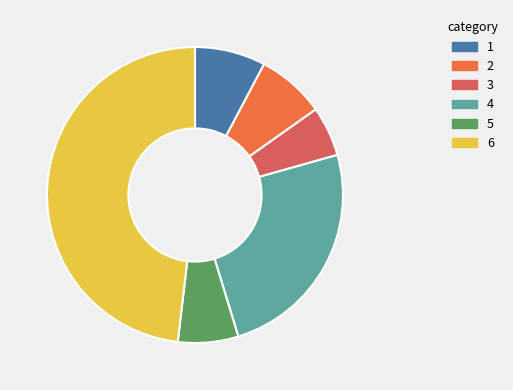

Is there any slice that represents more than half of the pie?

No